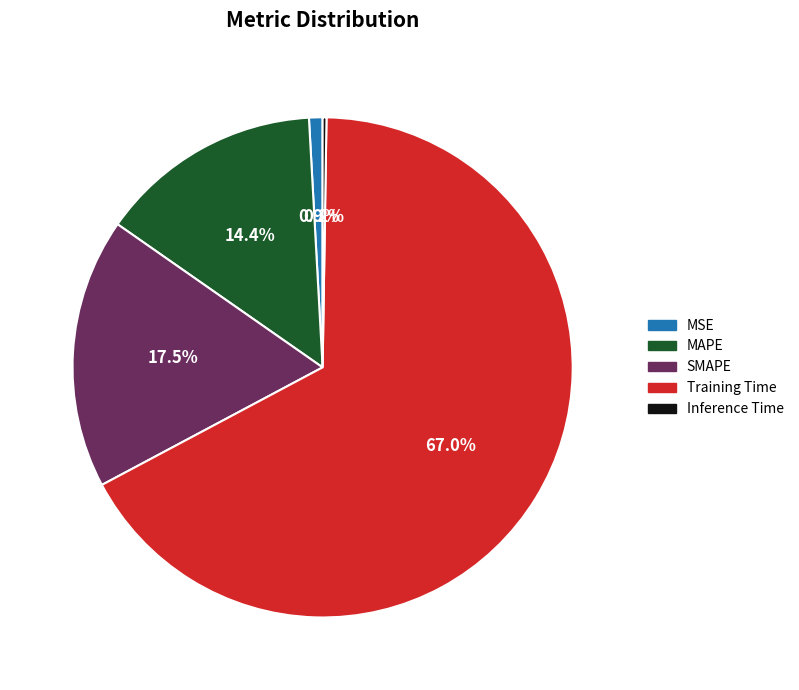

What percentage is NOT represented by MSE?

99.1%